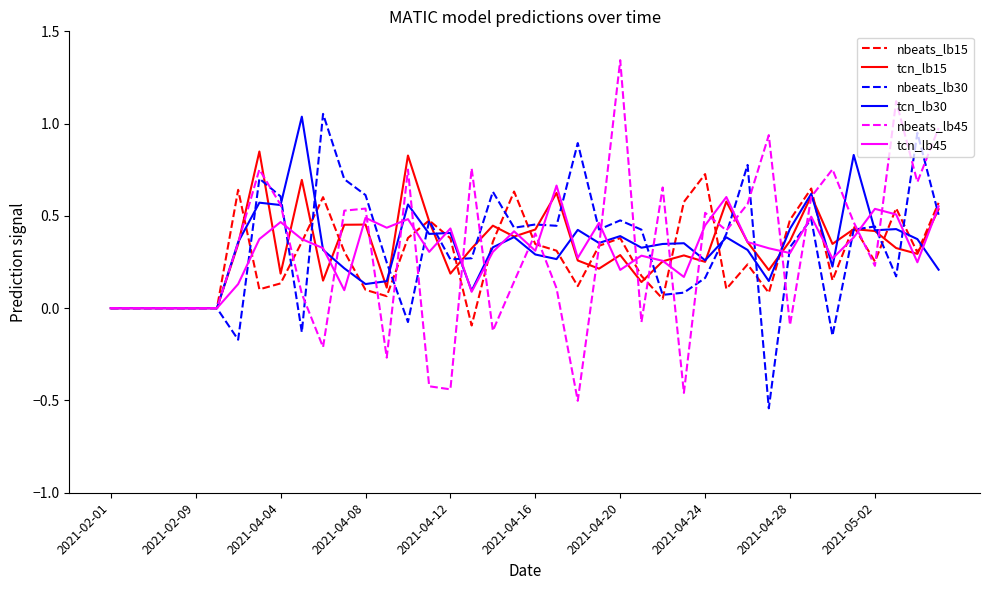

Which series has the widest spread of values?

nbeats_lb45